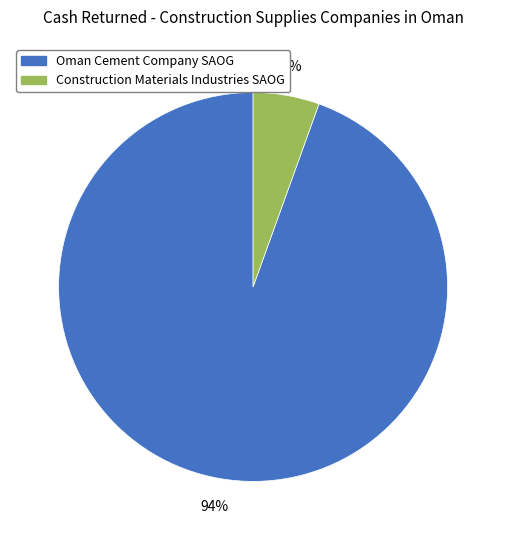

To the nearest percent, what is the average slice percentage?

50%